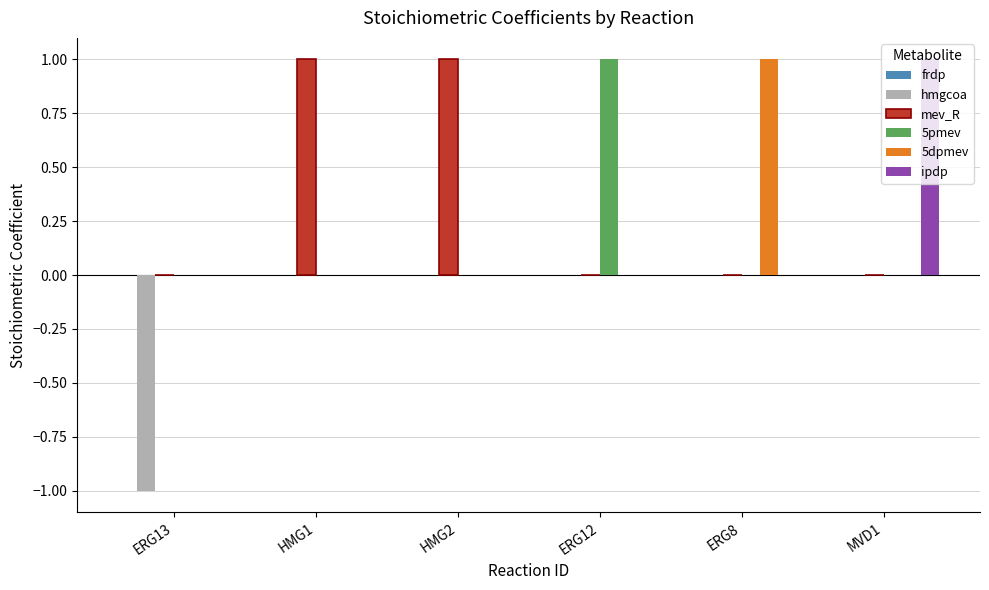

How many data points does each series have?

6